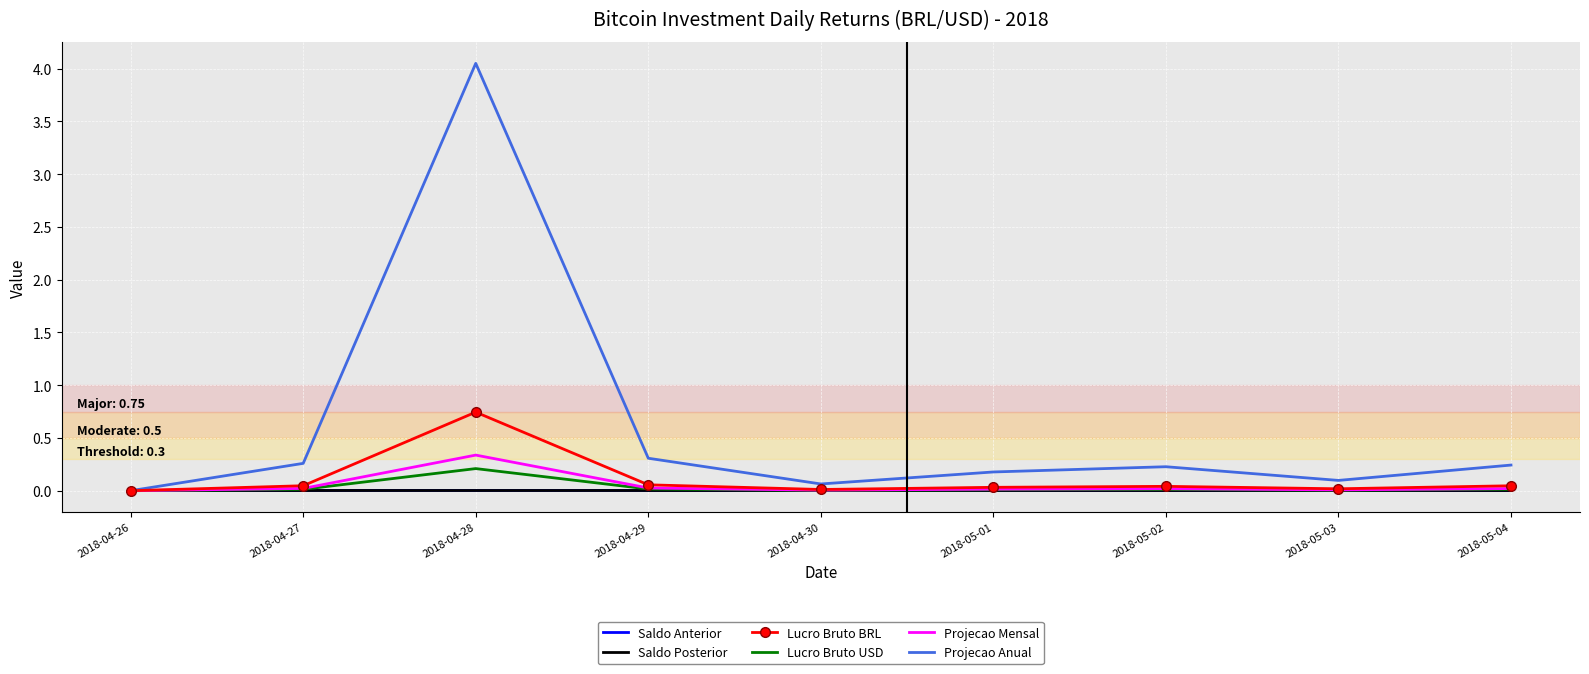

What is the sum of all Projecao Mensal values?

0.5